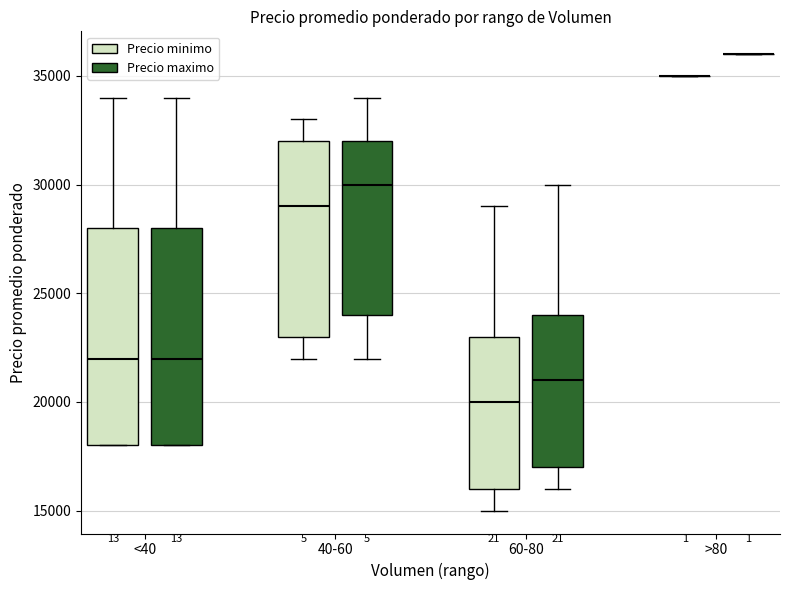

Reading left to right, read every box against the y-axis: the position of its median line, the range the box covers, and the ends of its whiskers. The values are not printed on the chart, so give them approximately, as read against the axis.

<40 (Precio minimo): median 22000, box 18000 to 28000, whiskers 18000 to 34000
<40 (Precio maximo): median 22000, box 18000 to 28000, whiskers 18000 to 34000
40-60 (Precio minimo): median 29000, box 23000 to 32000, whiskers 22000 to 33000
40-60 (Precio maximo): median 30000, box 24000 to 32000, whiskers 22000 to 34000
60-80 (Precio minimo): median 20000, box 16000 to 23000, whiskers 15000 to 29000
60-80 (Precio maximo): median 21000, box 17000 to 24000, whiskers 16000 to 30000
>80 (Precio minimo): box collapsed to a line at 35000, whiskers 35000 to 35000
>80 (Precio maximo): box collapsed to a line at 36000, whiskers 36000 to 36000